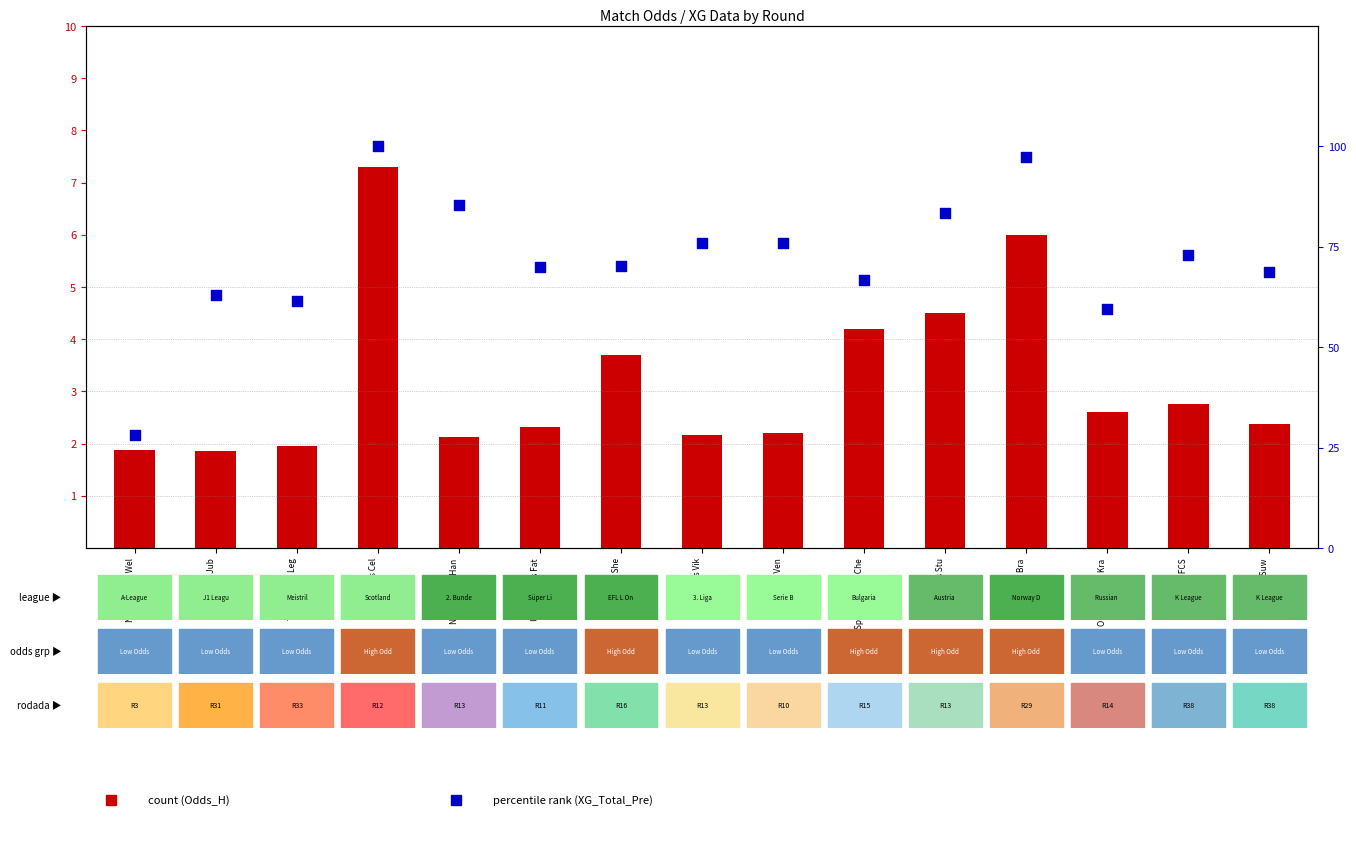

At which category is the sum across all series the highest?

Hearts vs Cel